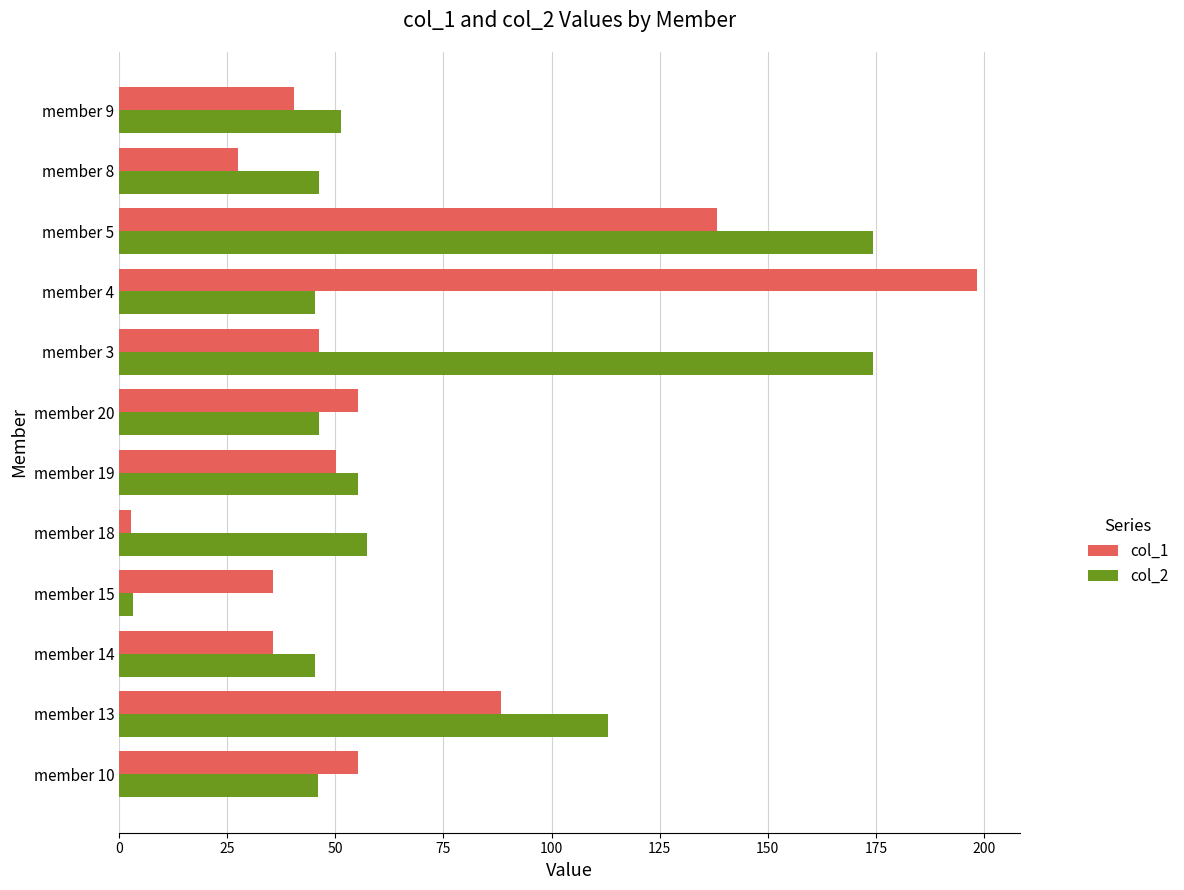

What is the difference between the col_1 values at member 9 and member 13?

47.8